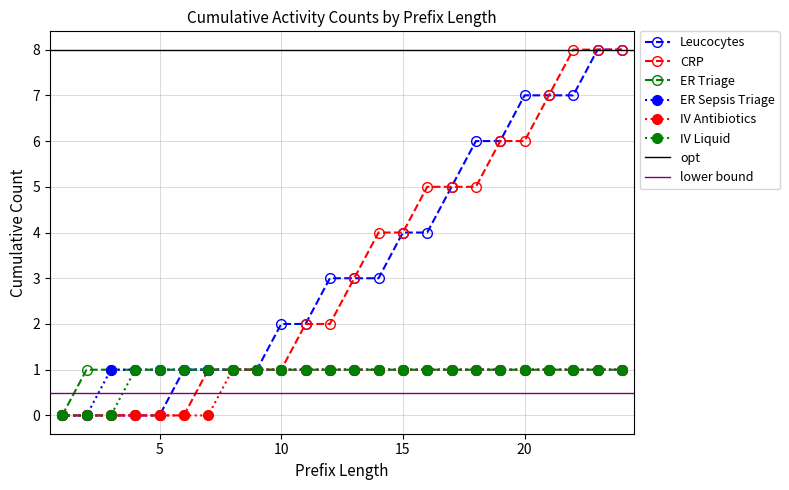

How many values in ER Triage are above zero?

23